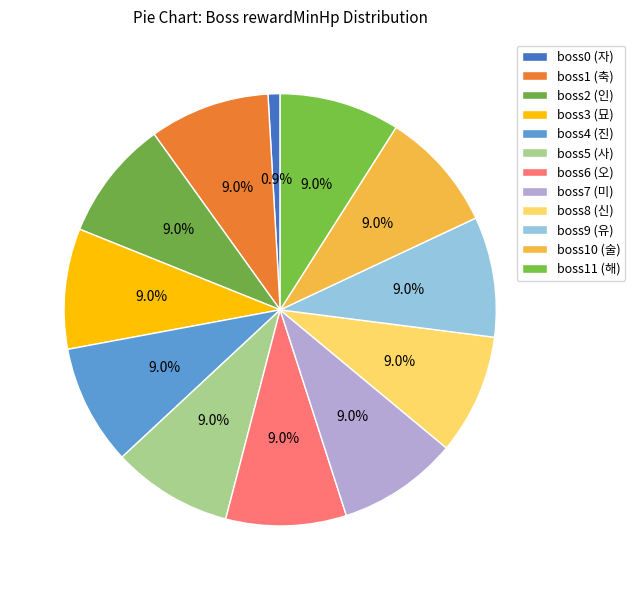

To the nearest percent, what portion does boss0 (자) represent?

1%